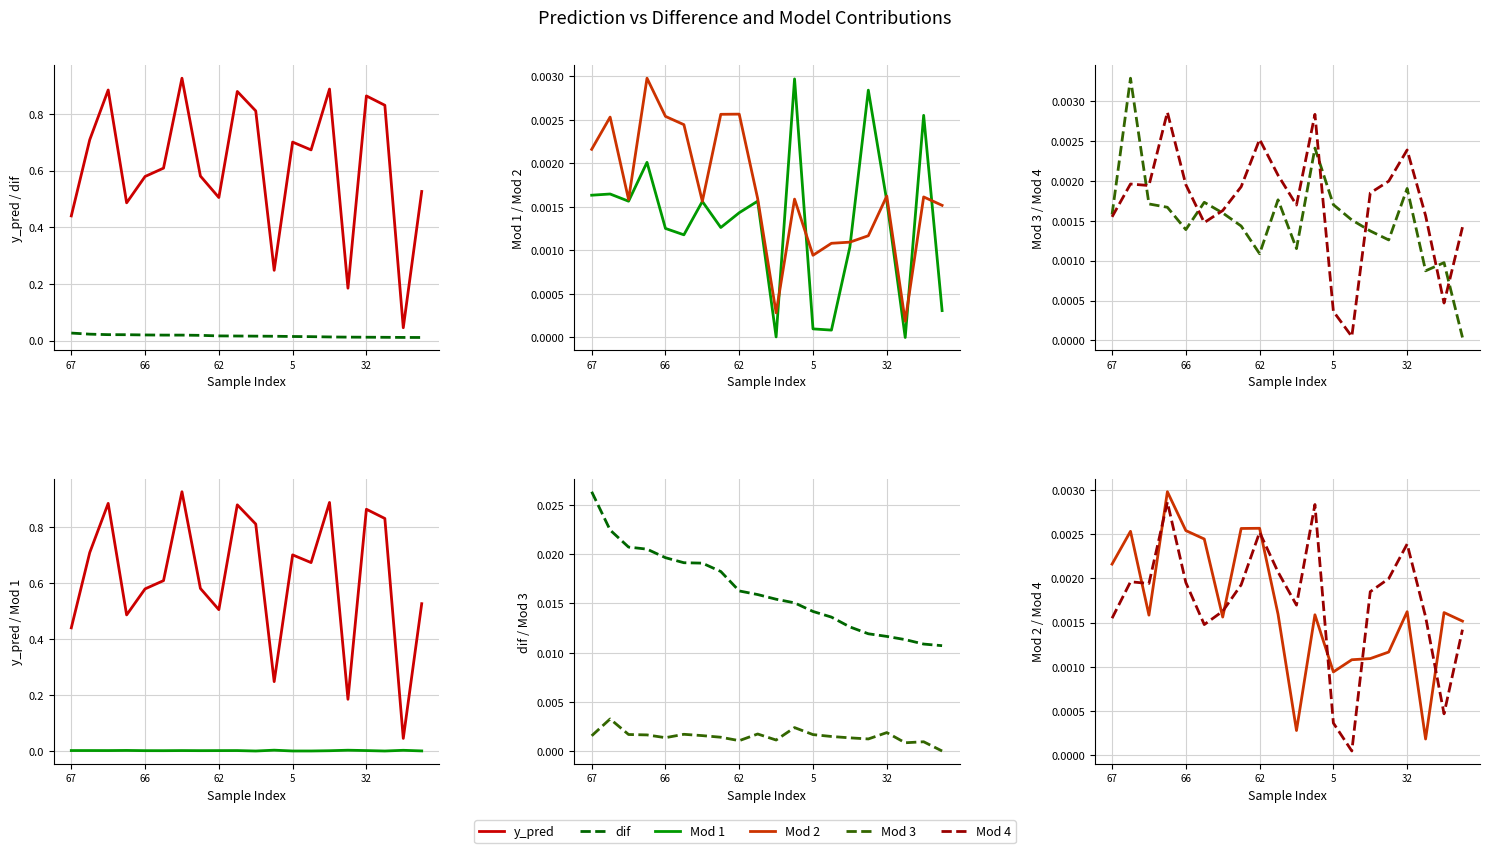

Reading left to right, list all the values displayed in this chart.

y_pred: 0.4	0.7	0.9	0.5	0.6	0.6	0.9	0.6	0.5	0.9	0.8	0.2	0.7	0.7	0.9	0.2	0.9	0.8	0.0	0.5
dif: 0.0	0.0	0.0	0.0	0.0	0.0	0.0	0.0	0.0	0.0	0.0	0.0	0.0	0.0	0.0	0.0	0.0	0.0	0.0	0.0
Mod 1: 0.0	0.0	0.0	0.0	0.0	0.0	0.0	0.0	0.0	0.0	0.0	0.0	0.0	0.0	0.0	0.0	0.0	-0.0	0.0	0.0
Mod 2: 0.0	0.0	0.0	0.0	0.0	0.0	0.0	0.0	0.0	0.0	0.0	0.0	0.0	0.0	0.0	0.0	0.0	0.0	0.0	0.0
Mod 3: 0.0	0.0	0.0	0.0	0.0	0.0	0.0	0.0	0.0	0.0	0.0	0.0	0.0	0.0	0.0	0.0	0.0	0.0	0.0	0.0
Mod 4: 0.0	0.0	0.0	0.0	0.0	0.0	0.0	0.0	0.0	0.0	0.0	0.0	0.0	0.0	0.0	0.0	0.0	0.0	0.0	0.0